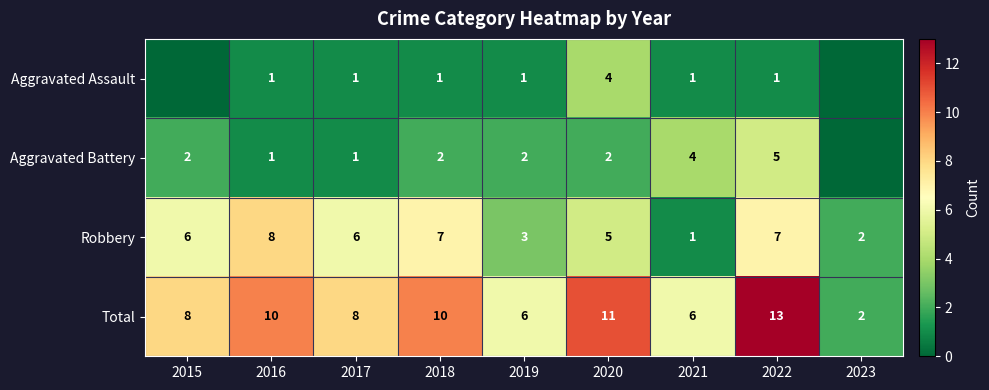

Count the number of data series in this chart.

4